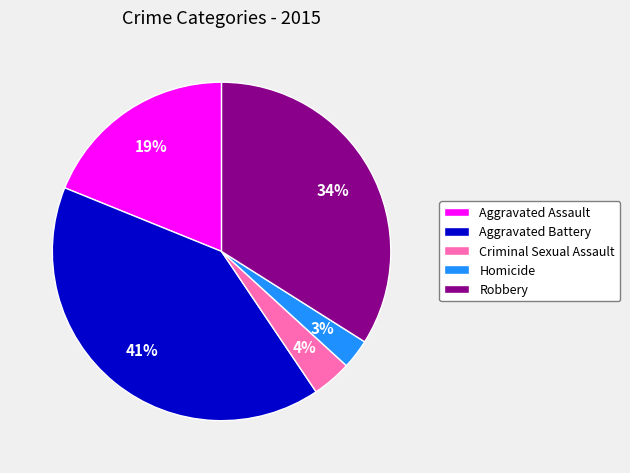

The Aggravated Battery slice represents 36% of the pie. True or false?

False